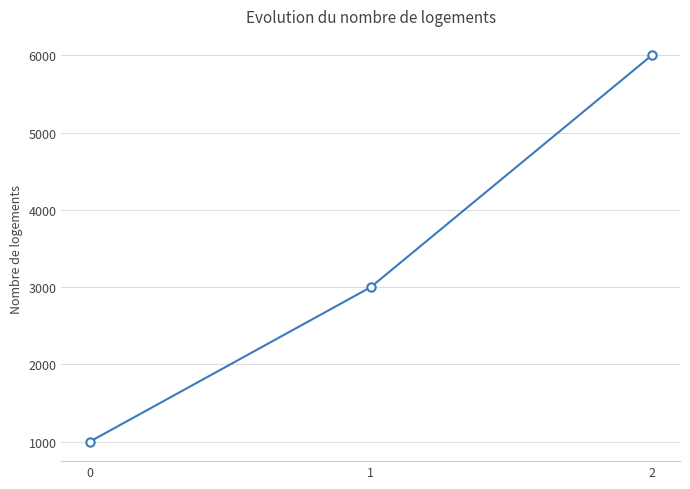

What is the difference between the values at 0 and 2?

5000